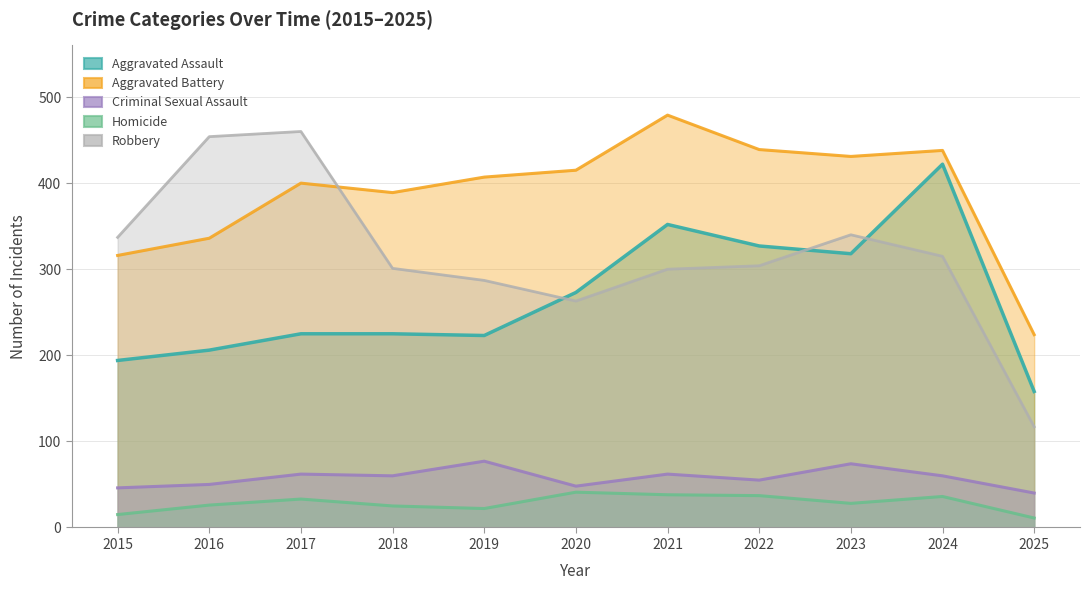

Between 2017 and 2025, which series saw the biggest shift?

Robbery